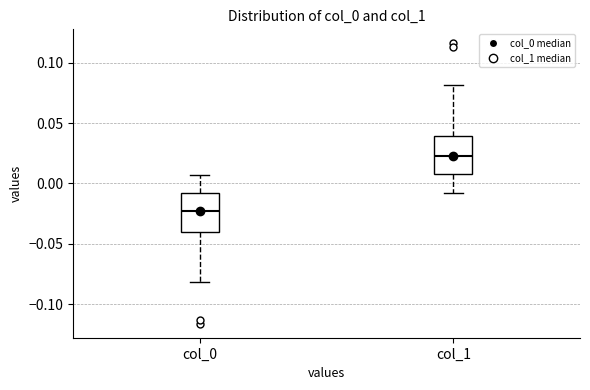

Which box's median line is the highest?

col_1